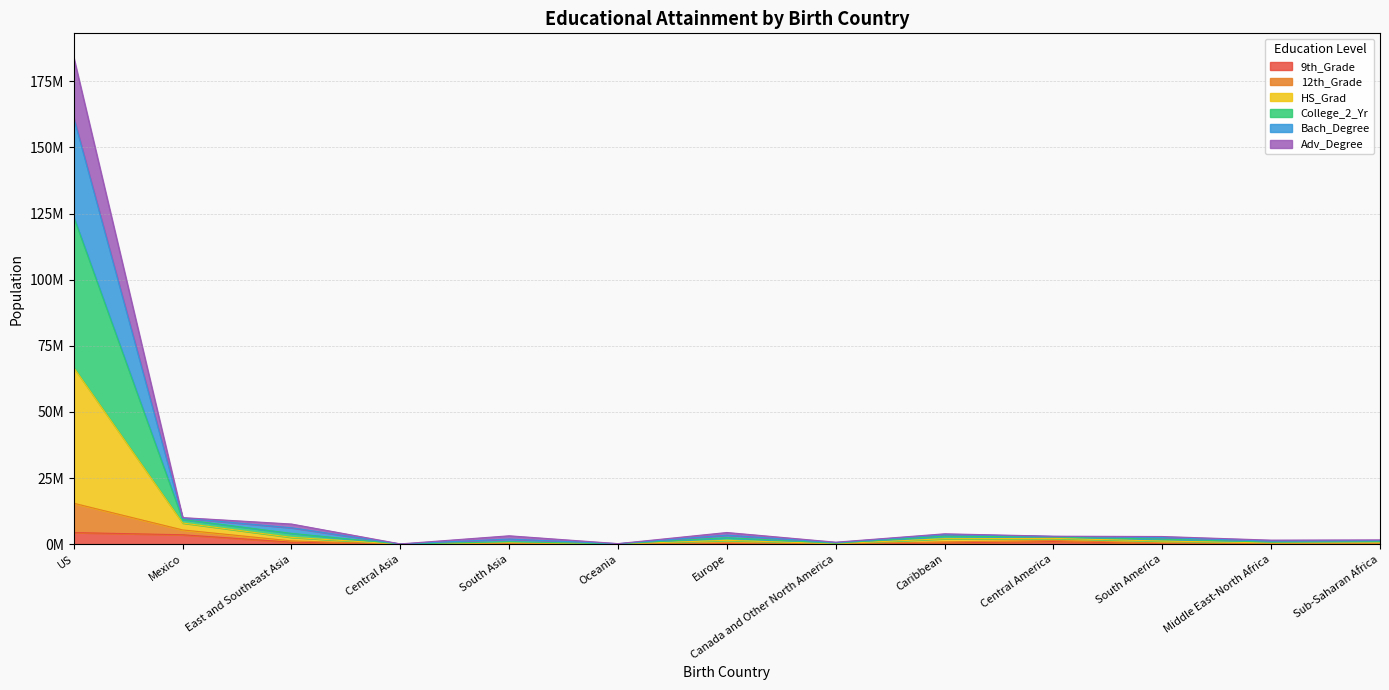

Which category has the highest value in the 12th_Grade series?

US